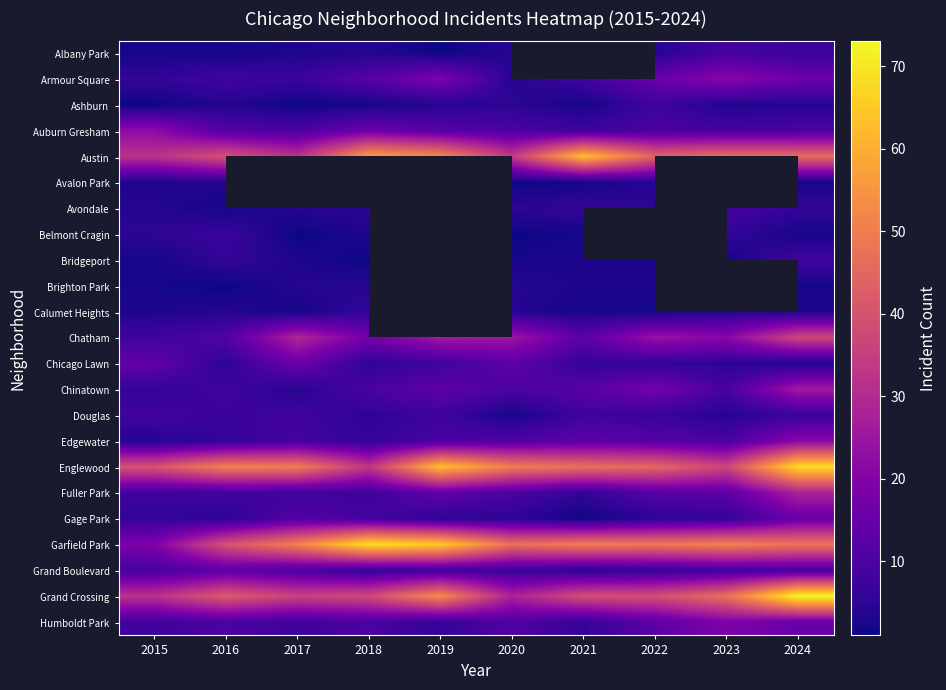

What is the sum of the Grand Boulevard values at 2024 and 2015?

18.0